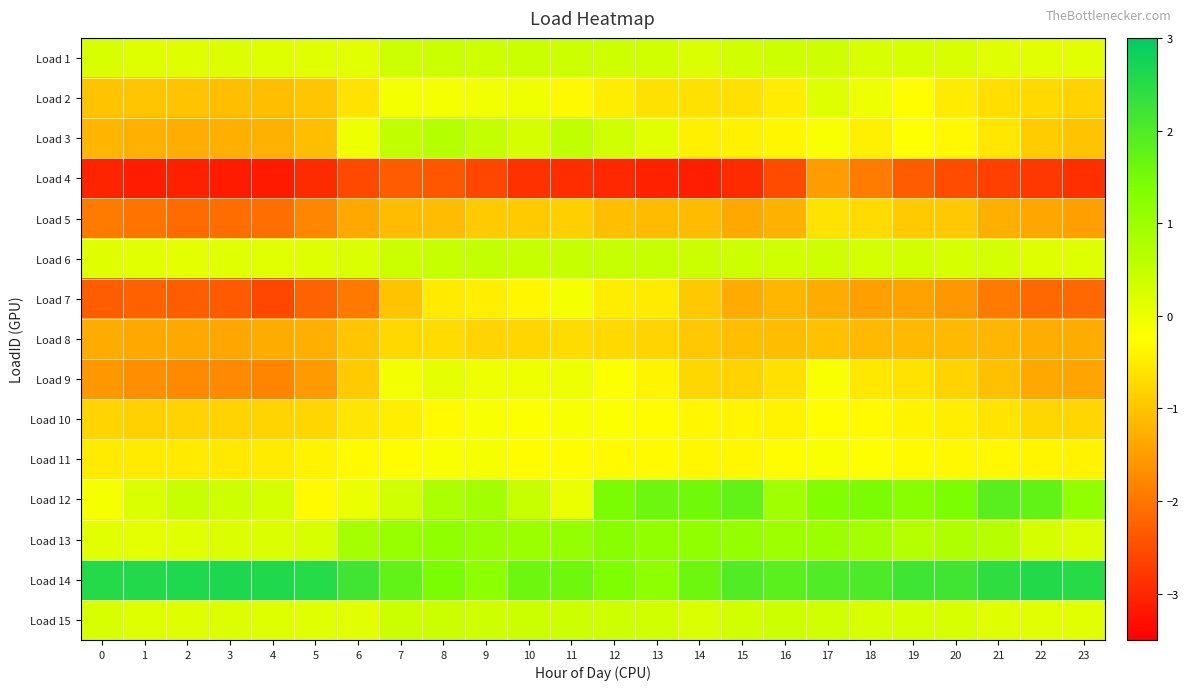

At which category is the sum across all series the highest?

17